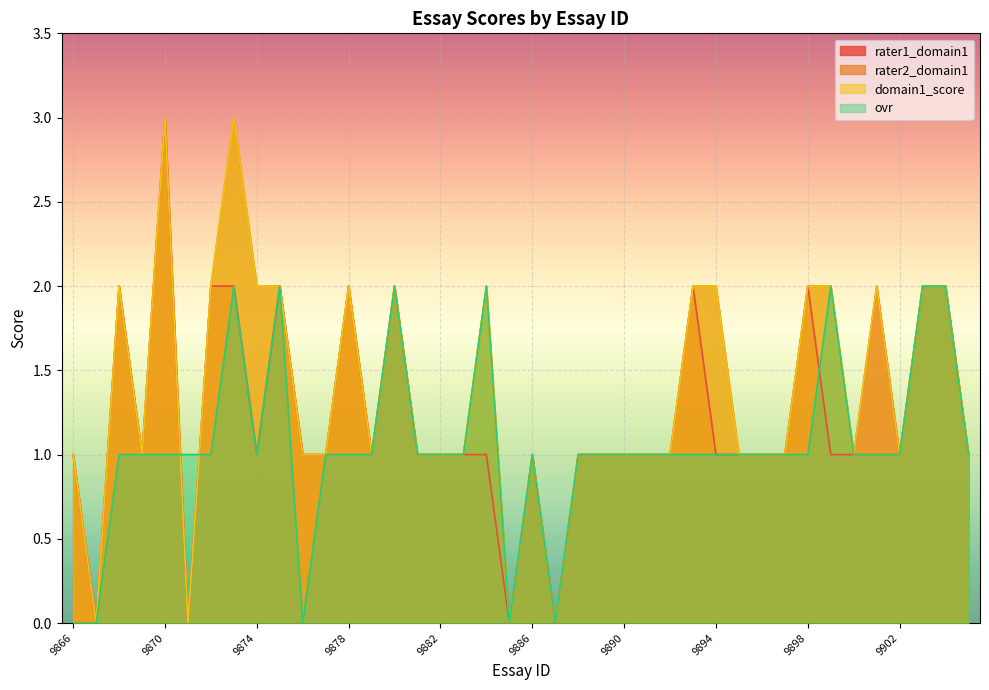

How many positive values does the rater1_domain1 series have?

36